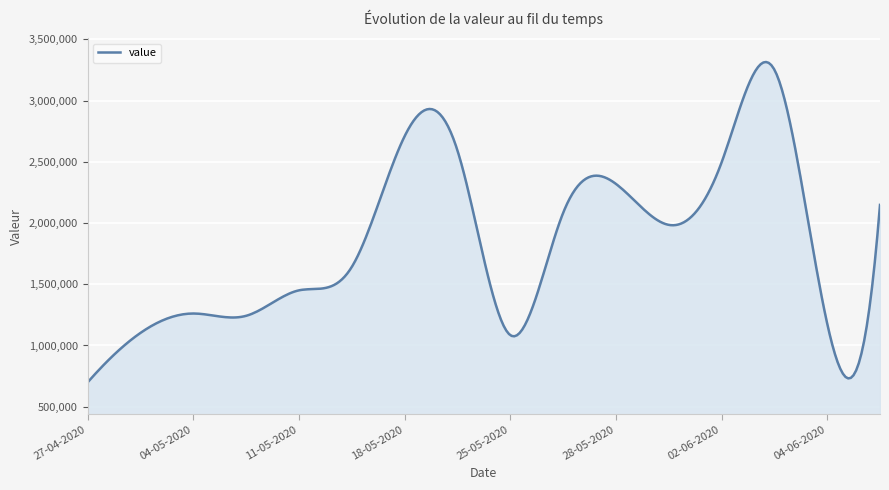

What is the greatest value displayed?

3314892.4